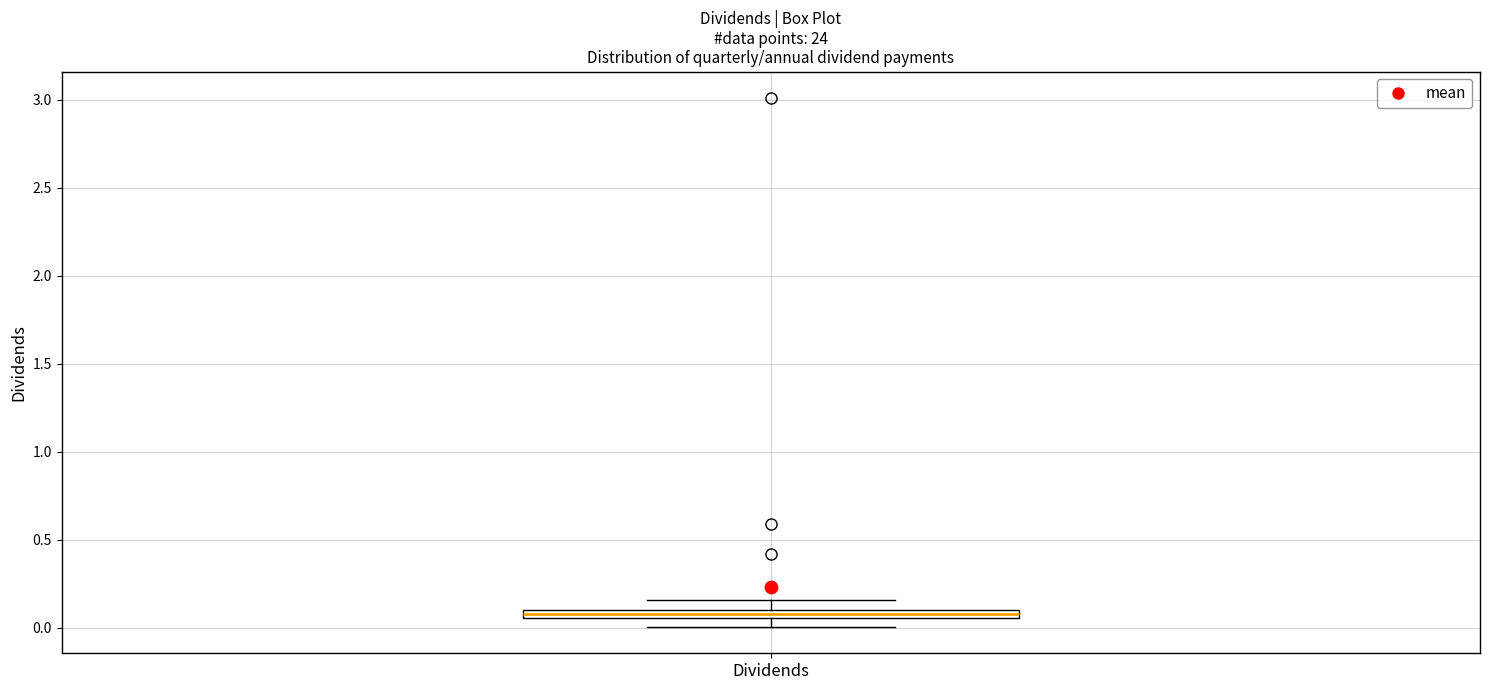

Where is the upper edge of the box for Dividends on the y-axis? The values are not printed on the chart, so give them approximately, as read against the axis.

0.10